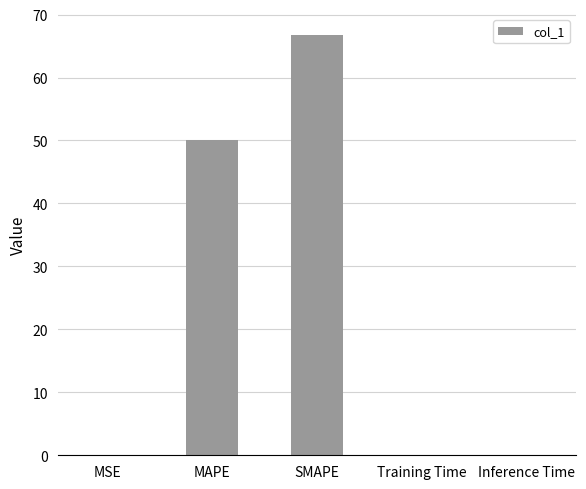

What is the greatest value displayed?

66.8